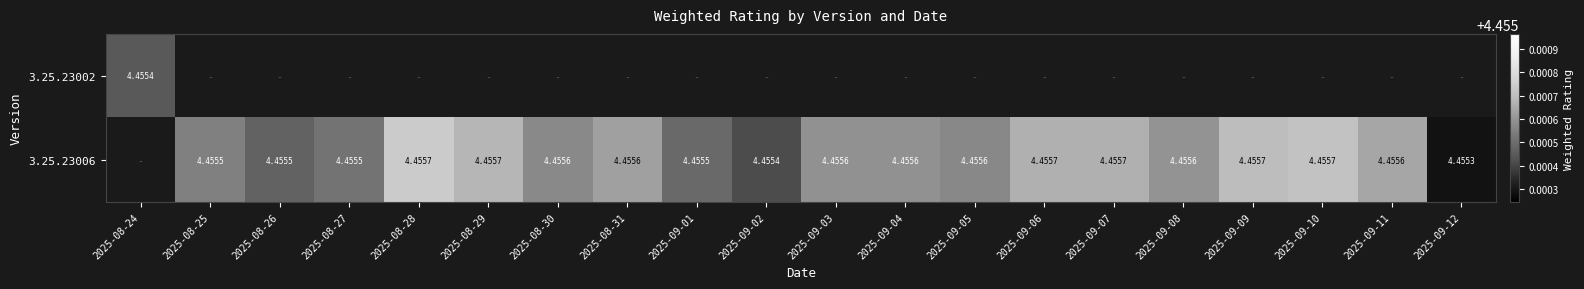

What value does the 3.25.23006 series have at 2025-09-12?

4.5